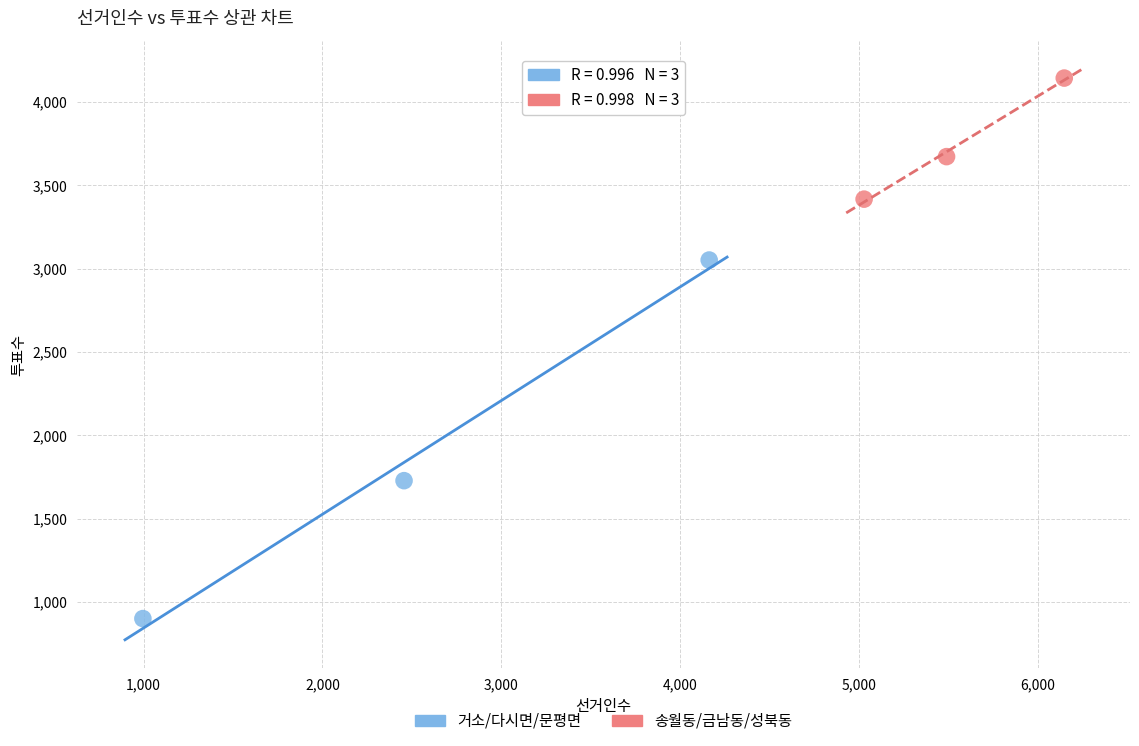

Which series reaches the minimum Y coordinate?

거소/다시면/문평면